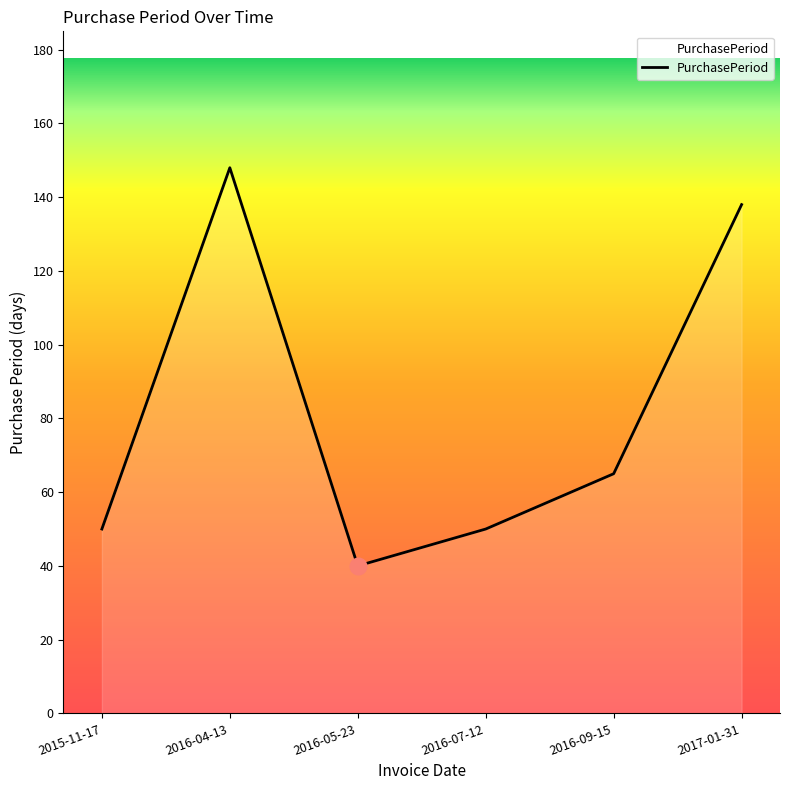

What is the minimum value shown in the chart?

40